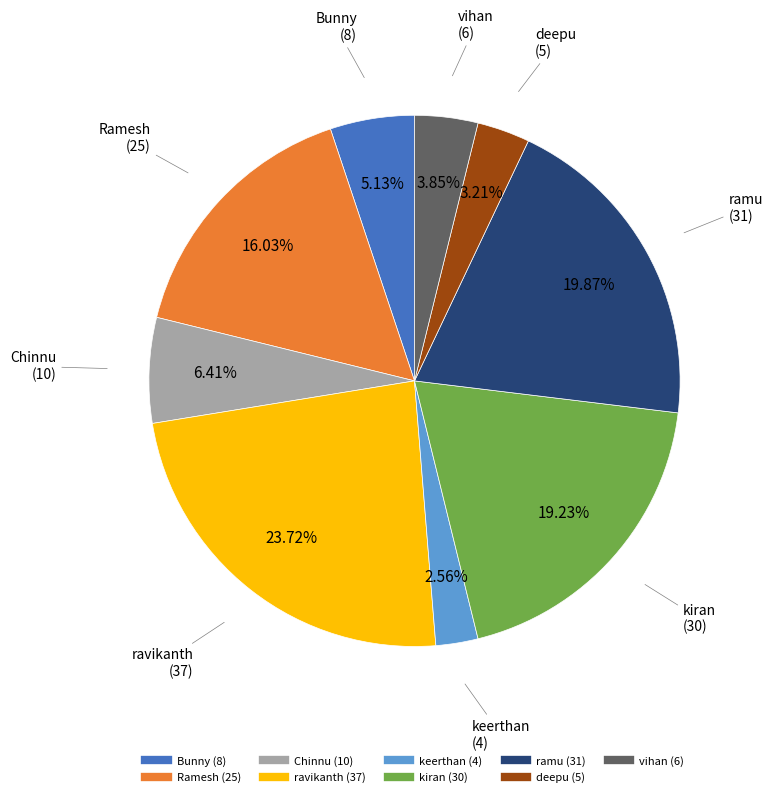

To the nearest percent, what is the difference between the largest and smallest slice percentages?

21%